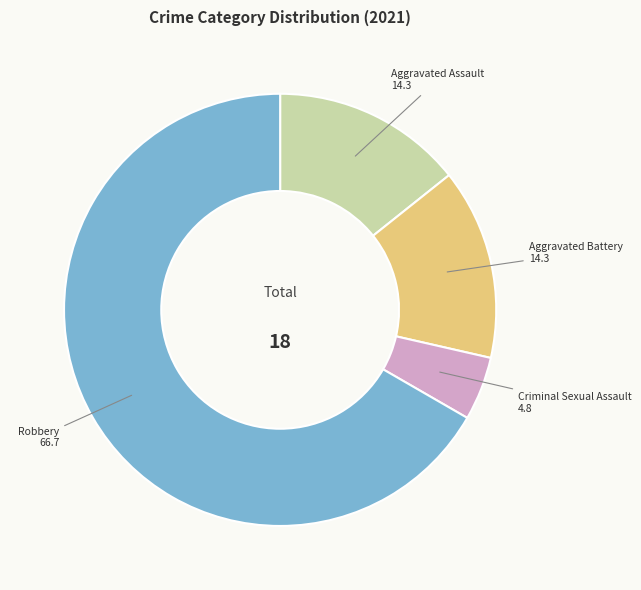

Is there any slice that represents more than half of the pie?

Yes